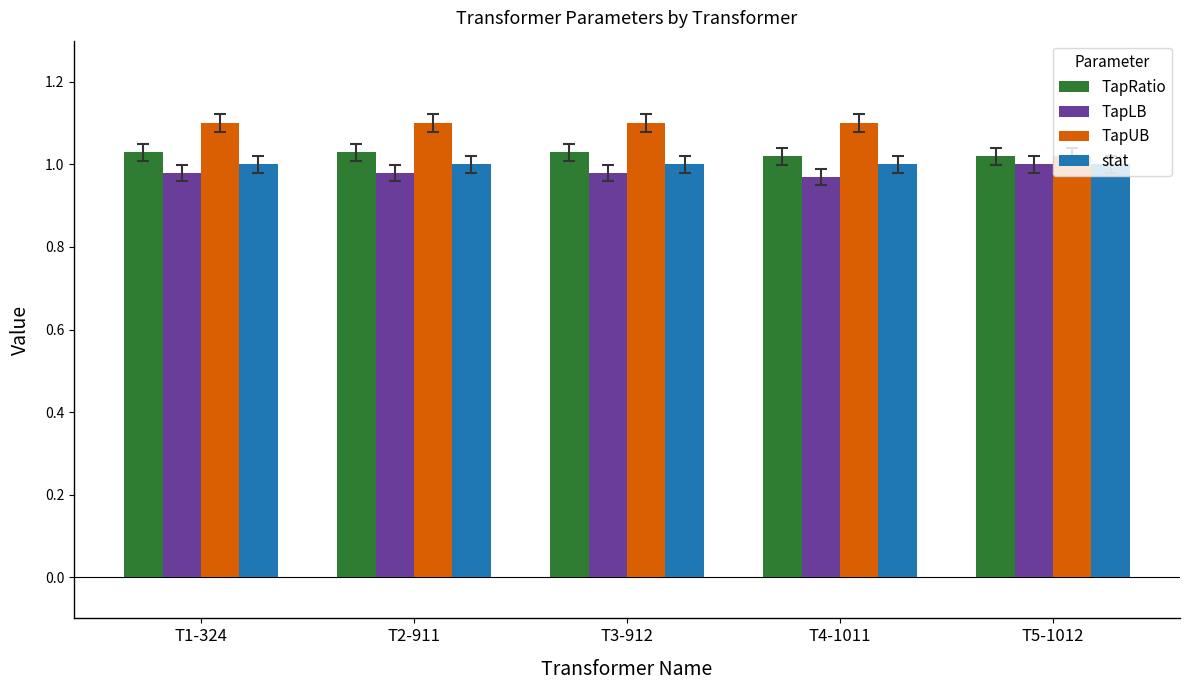

What is the total value across all series at T2-911?

4.1